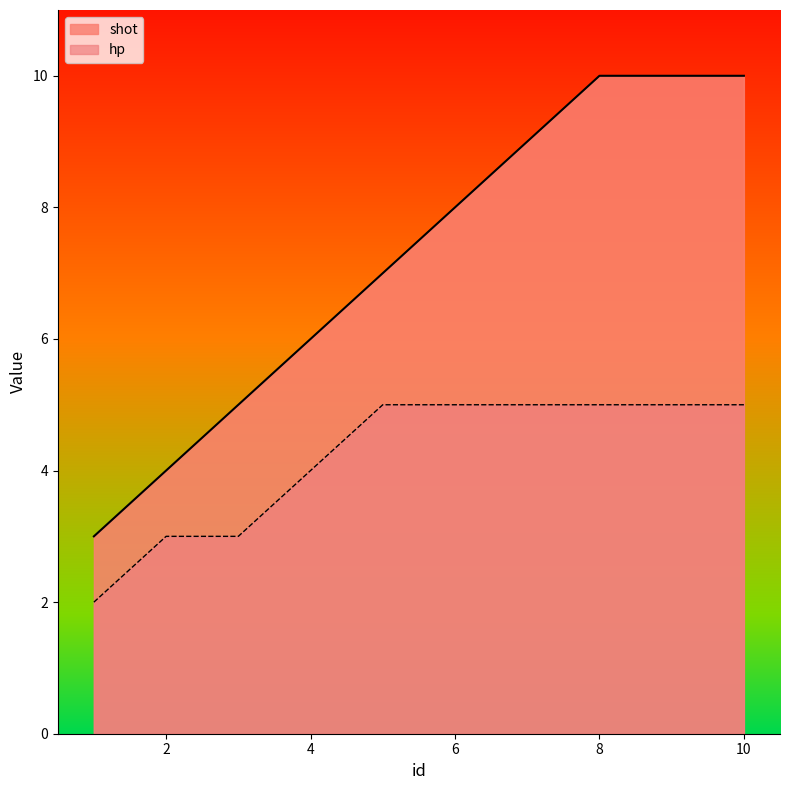

True or false: hp and shot intersect in this chart.

False